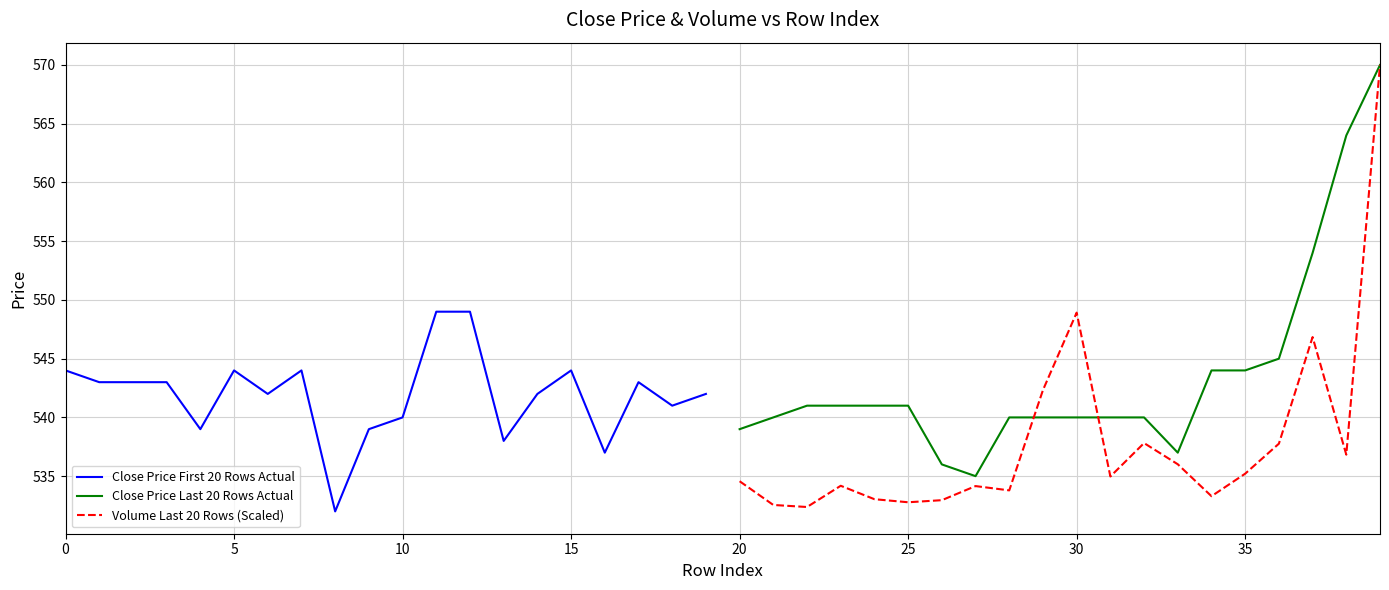

List the series in order of their overall mean, highest first.

Close Price Last 20 Rows Actual, Close Price First 20 Rows Actual, Volume Last 20 Rows (Scaled)